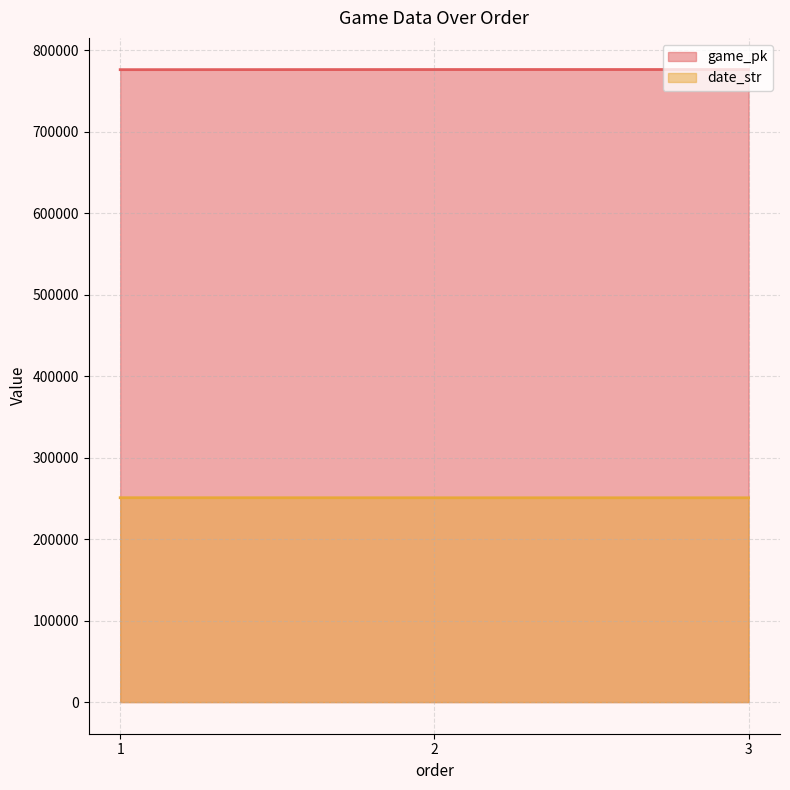

List the series in order of their overall mean, lowest first.

date_str, game_pk